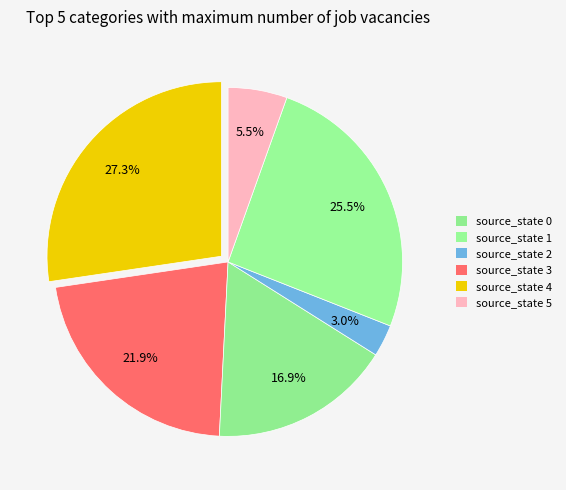

Which category has the biggest portion of the pie?

source_state 0